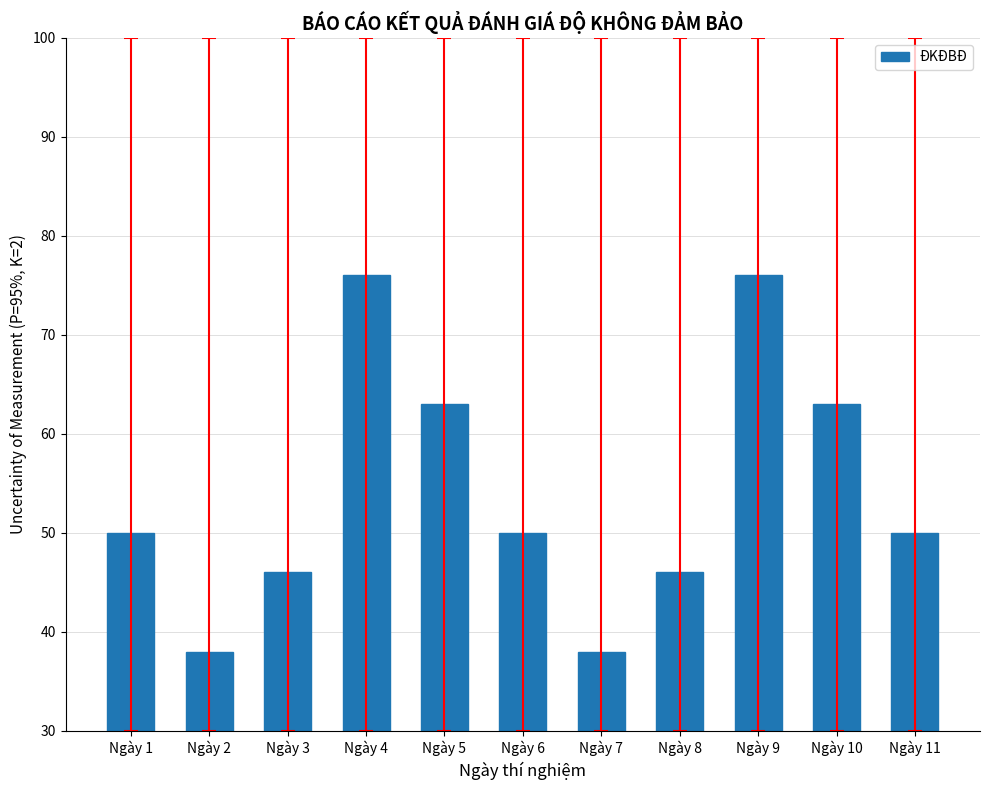

The chart shows a value of 28 at Ngày 3. True or false?

False